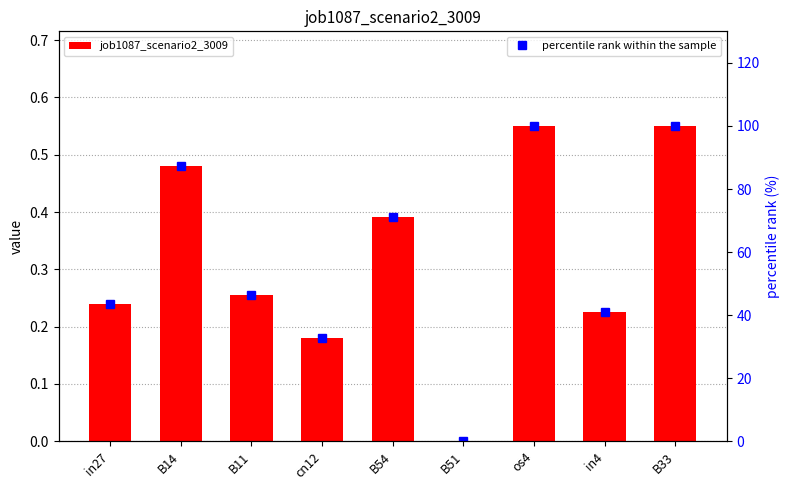

How many values in percentile rank within the sample are above zero?

8